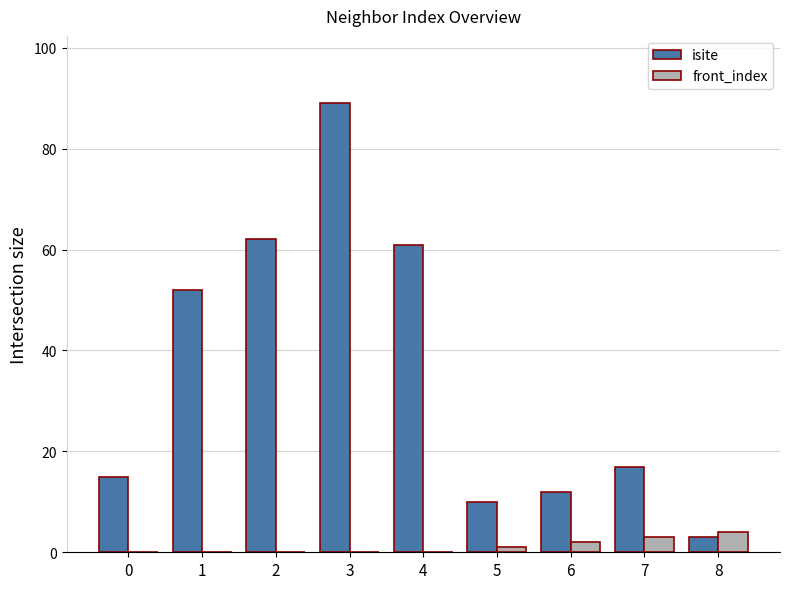

What is the difference between the isite values at 1 and 8?

49